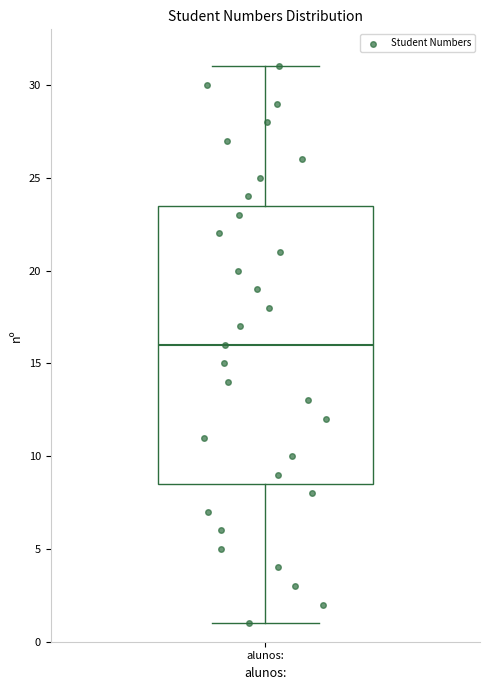

Read this box plot against the y-axis: the position of the median line, the range covered by the box, and the ends of both whiskers. The values are not printed on the chart, so give them approximately, as read against the axis.

median 16.0, box 8.5 to 23.5, whiskers 1.0 to 31.0